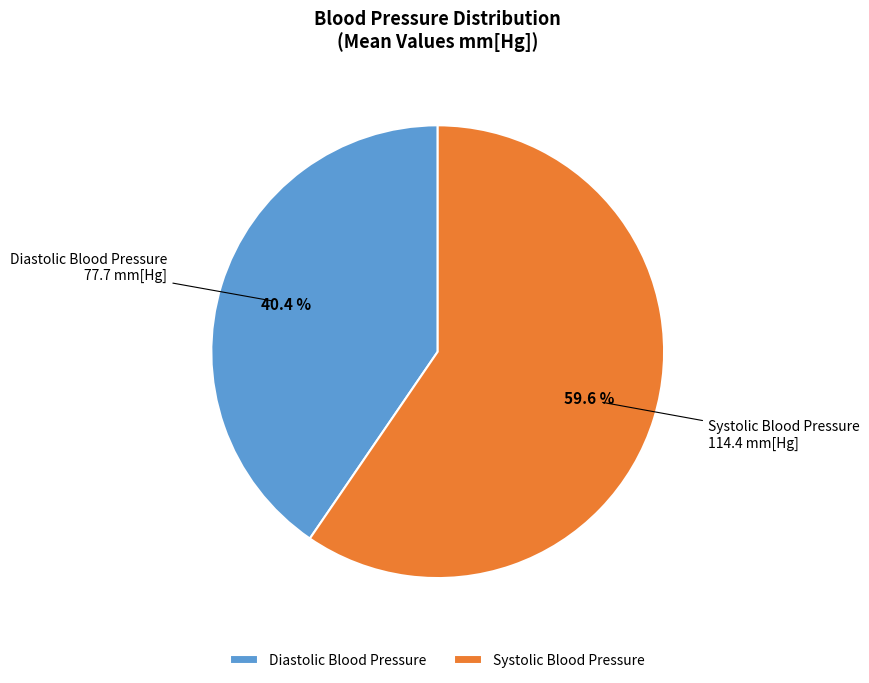

Rank the categories by value from lowest to highest.

Diastolic Blood Pressure, Systolic Blood Pressure